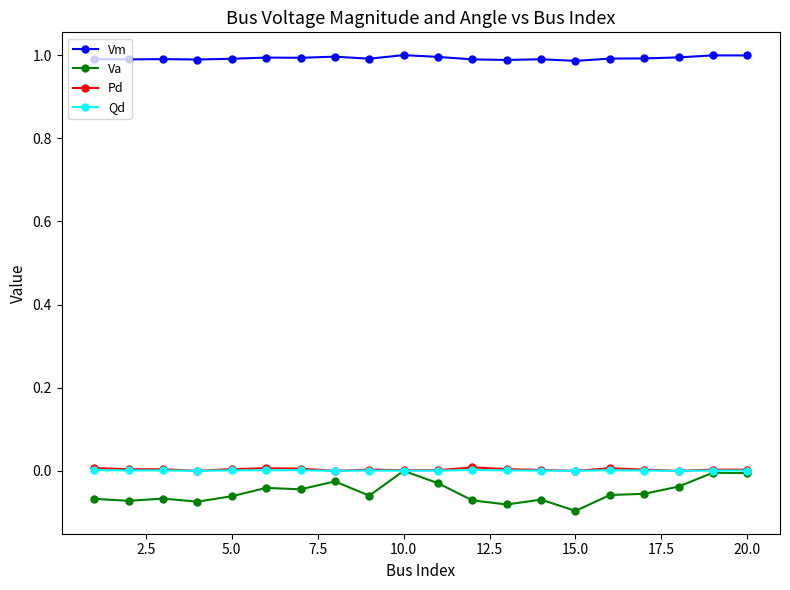

What are all the series names shown in the legend?

Vm, Va, Pd, Qd